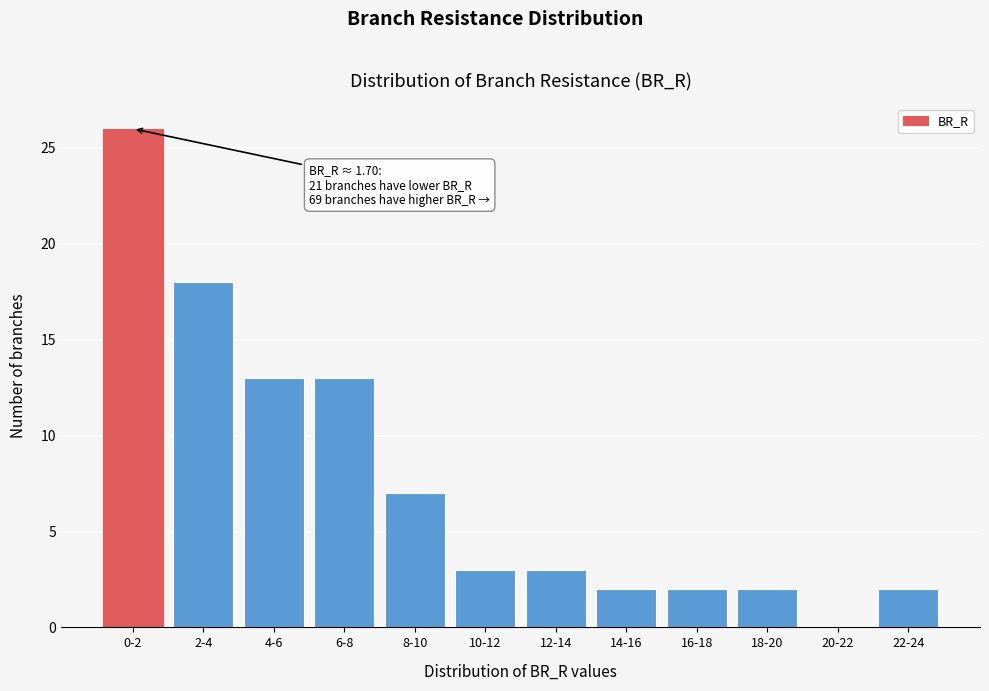

Reading left to right, extract all data points from this chart.

0-2=26	2-4=18	4-6=13	6-8=13	8-10=7	10-12=3	12-14=3	14-16=2	16-18=2	18-20=2	20-22=0	22-24=2